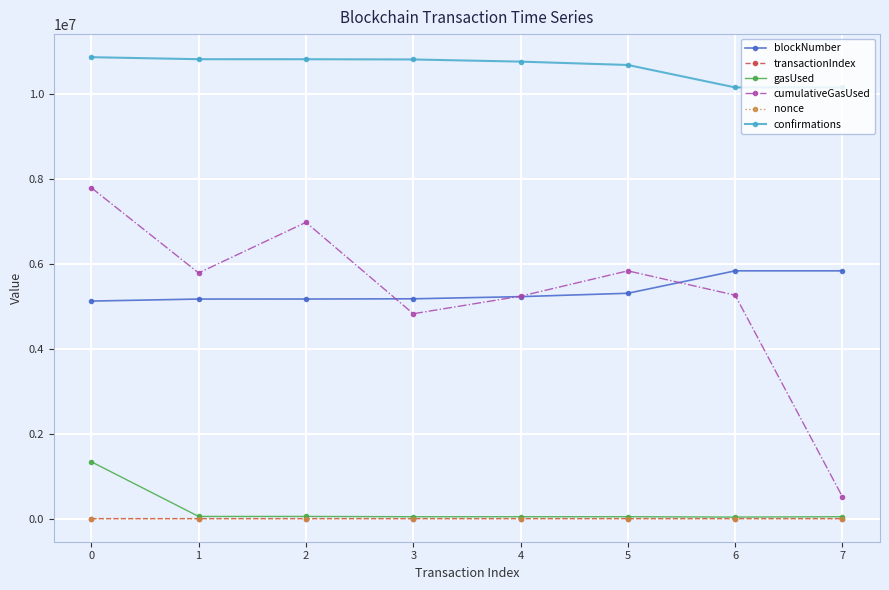

The transactionIndex series shows 137 at 4. True or false?

True